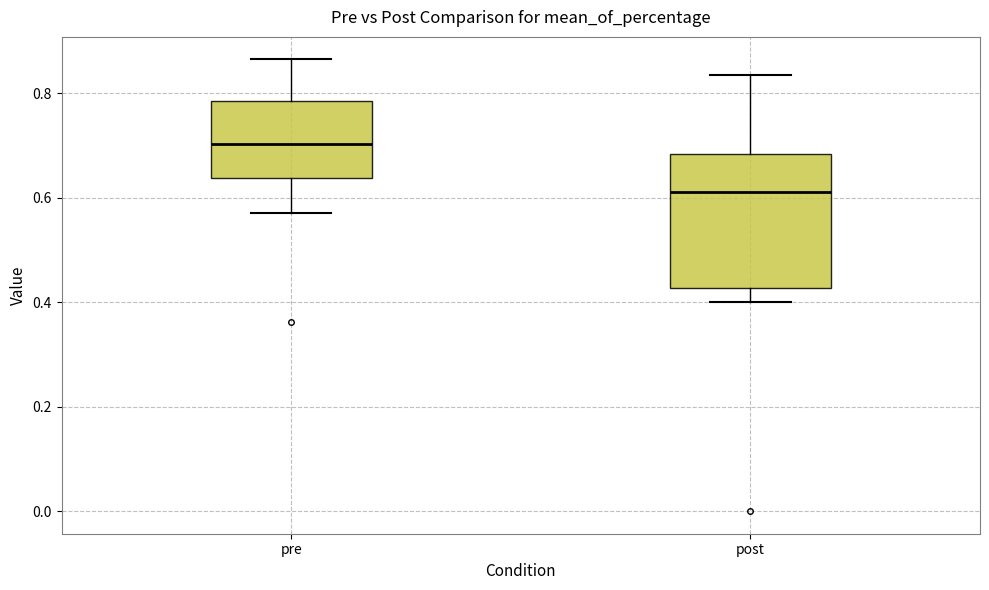

Which box is the tallest, from its lower edge to its upper edge?

post